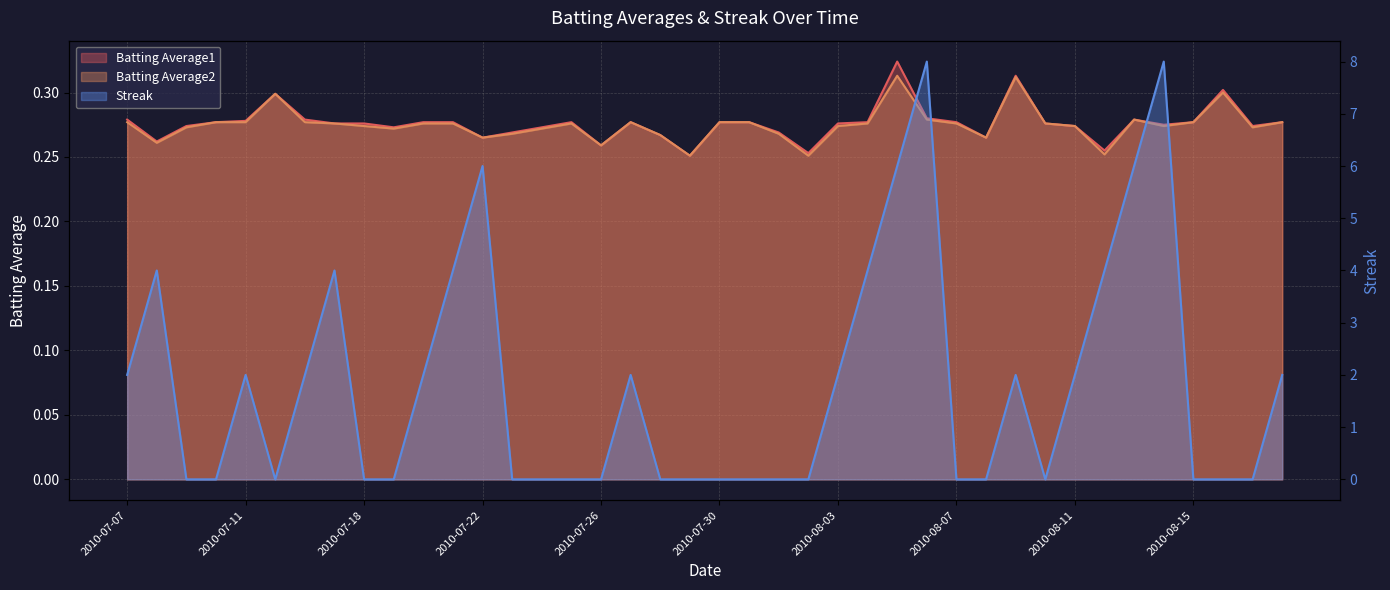

How many lines are shown in the chart?

3